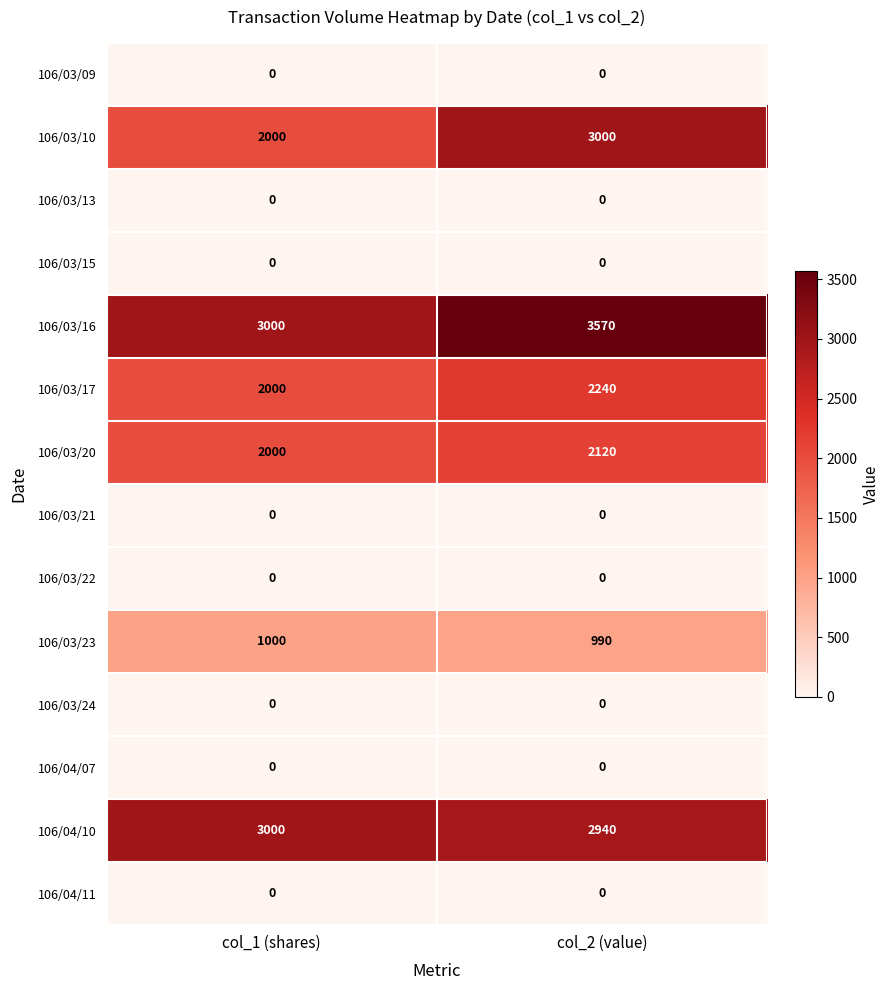

What is the minimum value for 106/03/16?

3000